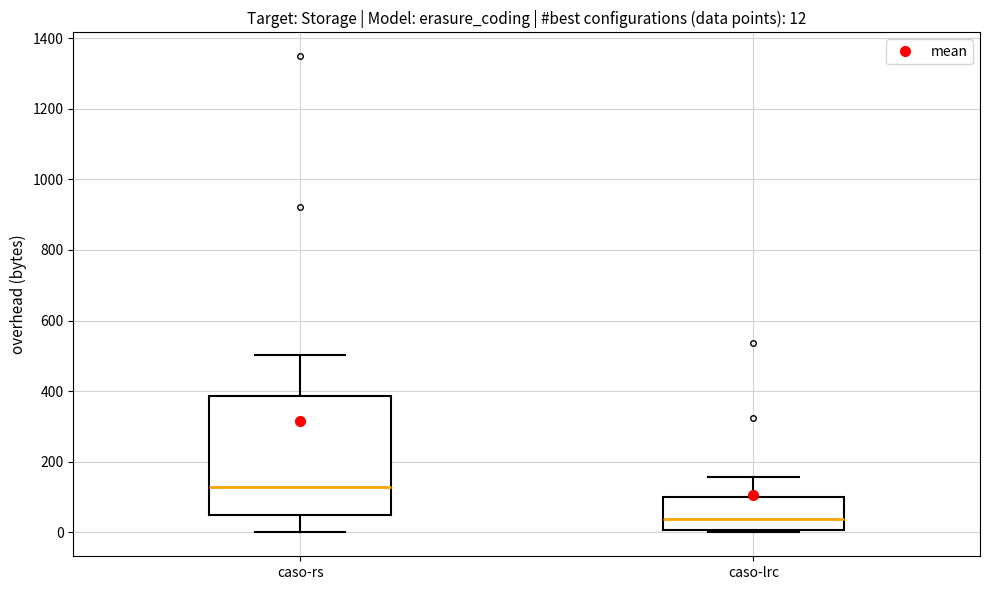

Which box has the highest median line?

caso-rs